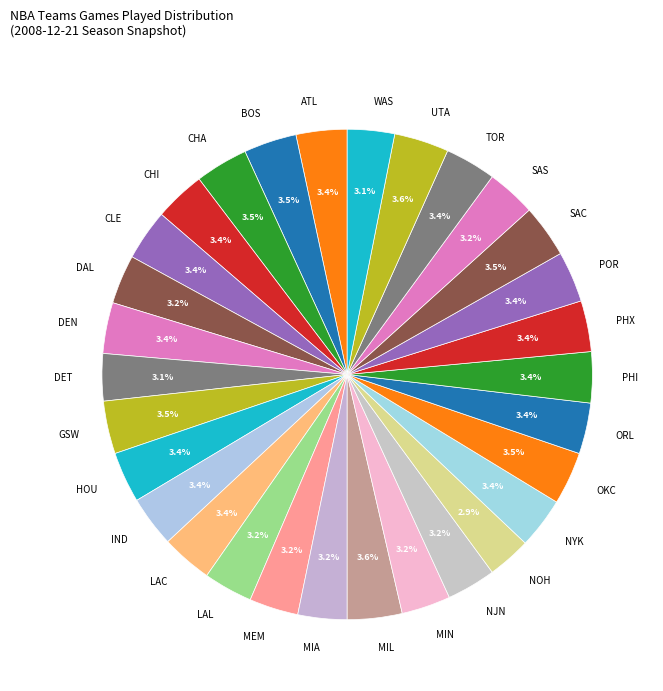

Does OKC represent more than half of the total?

No